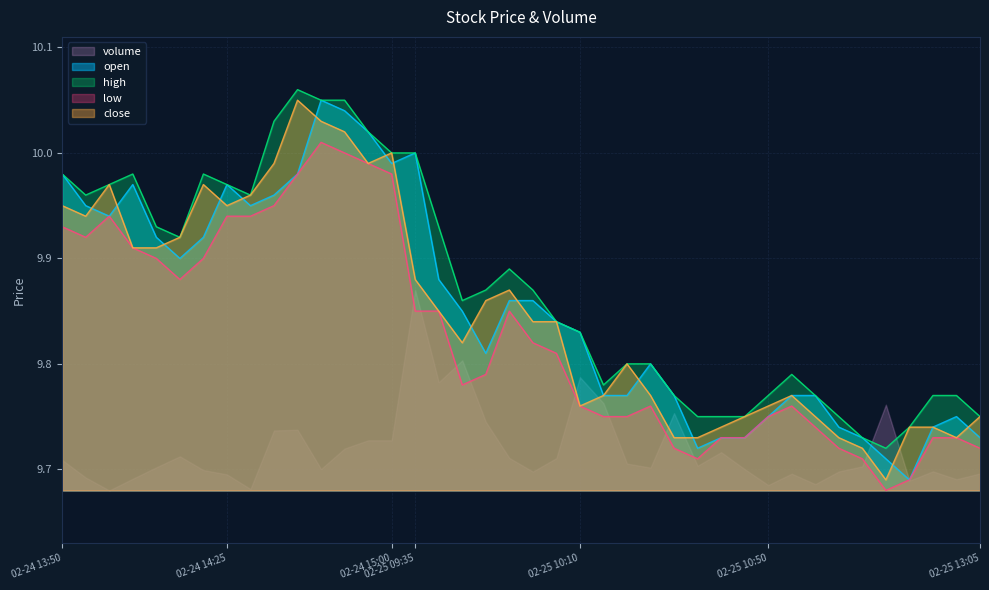

True or false: close has a value of 4.0 at 02-25 09:35.

False